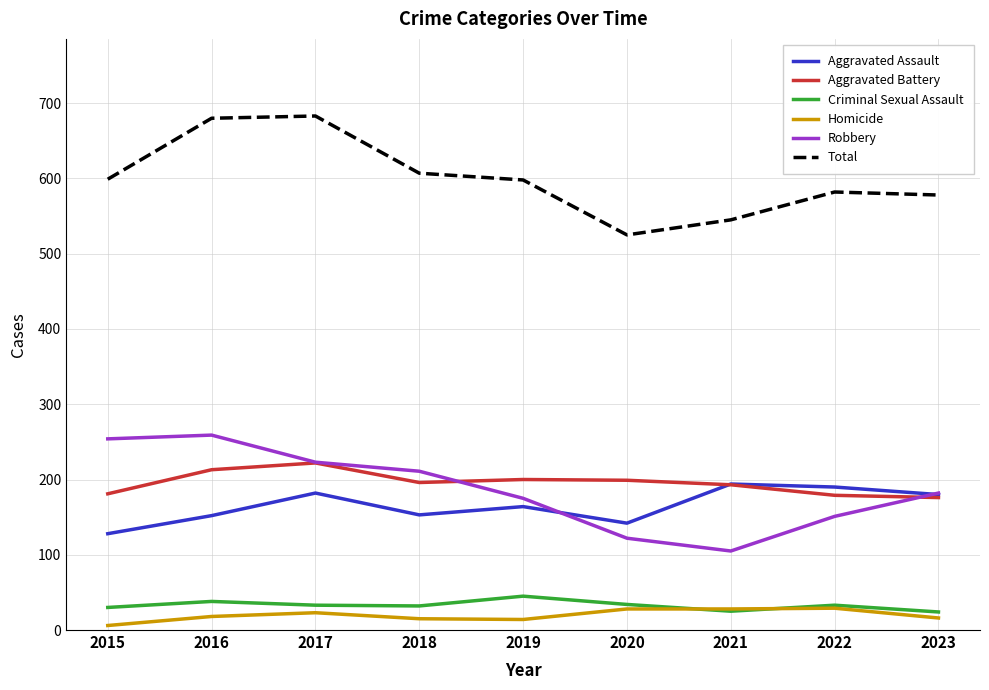

What is the minimum value for Total?

525